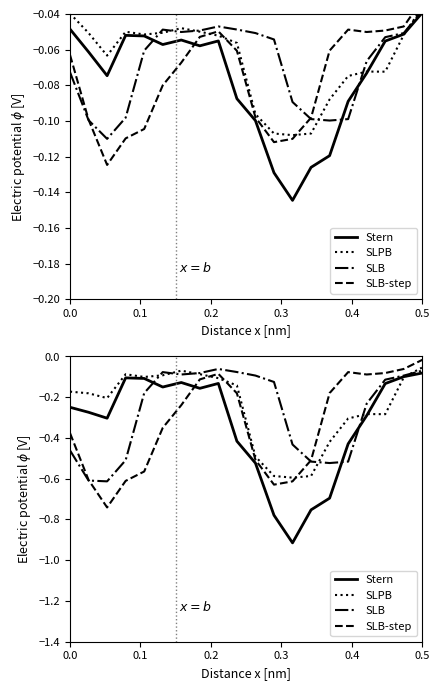

True or false: SLPB has a value of -0.2 at 17.

False